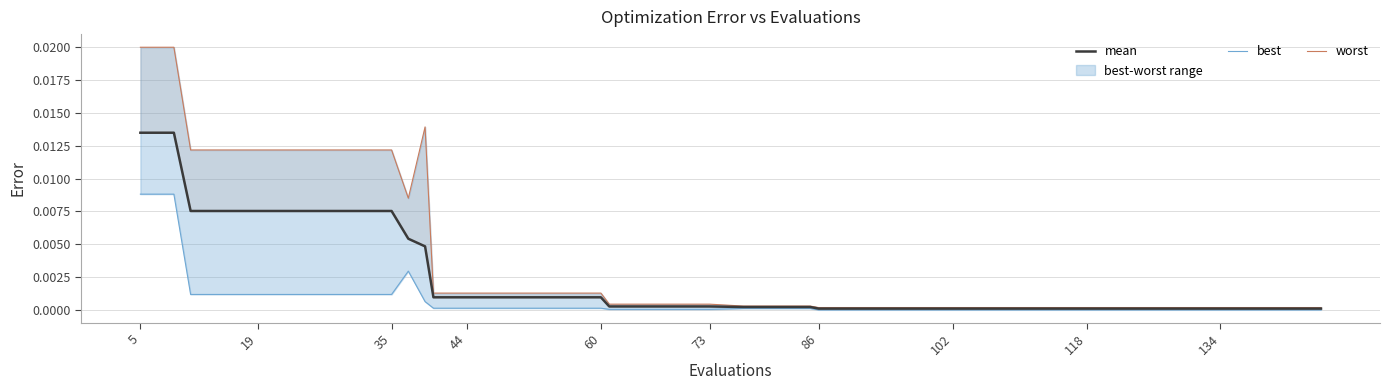

How many distinct data groups are displayed?

3